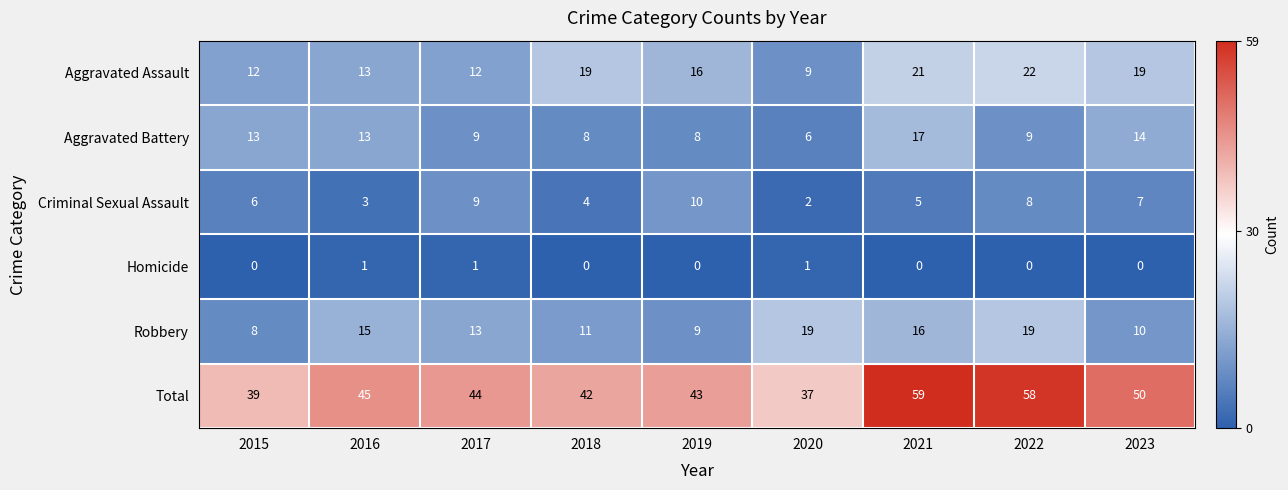

Which series has the largest total across all categories?

Total